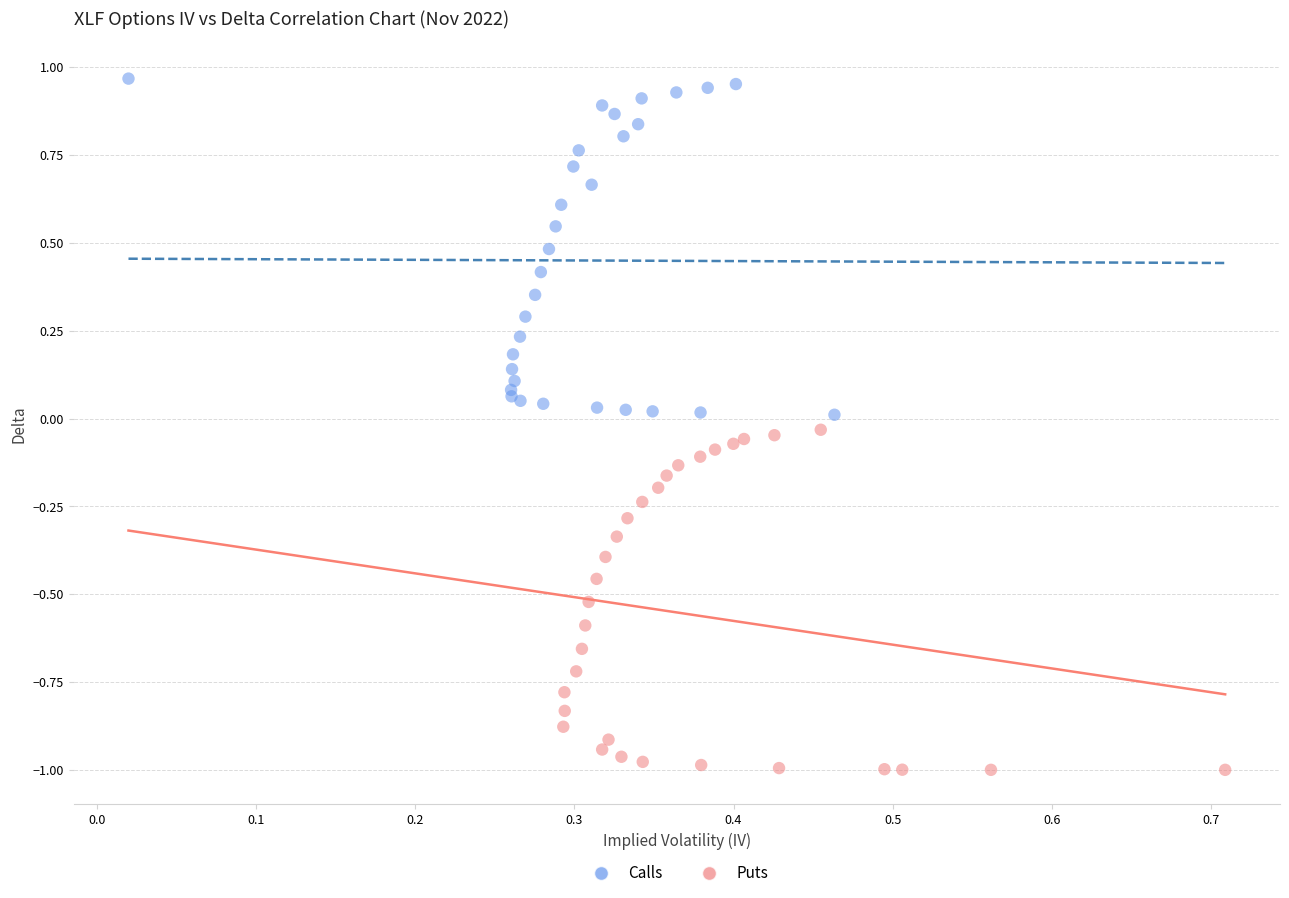

Which series reaches the maximum Y coordinate?

Calls